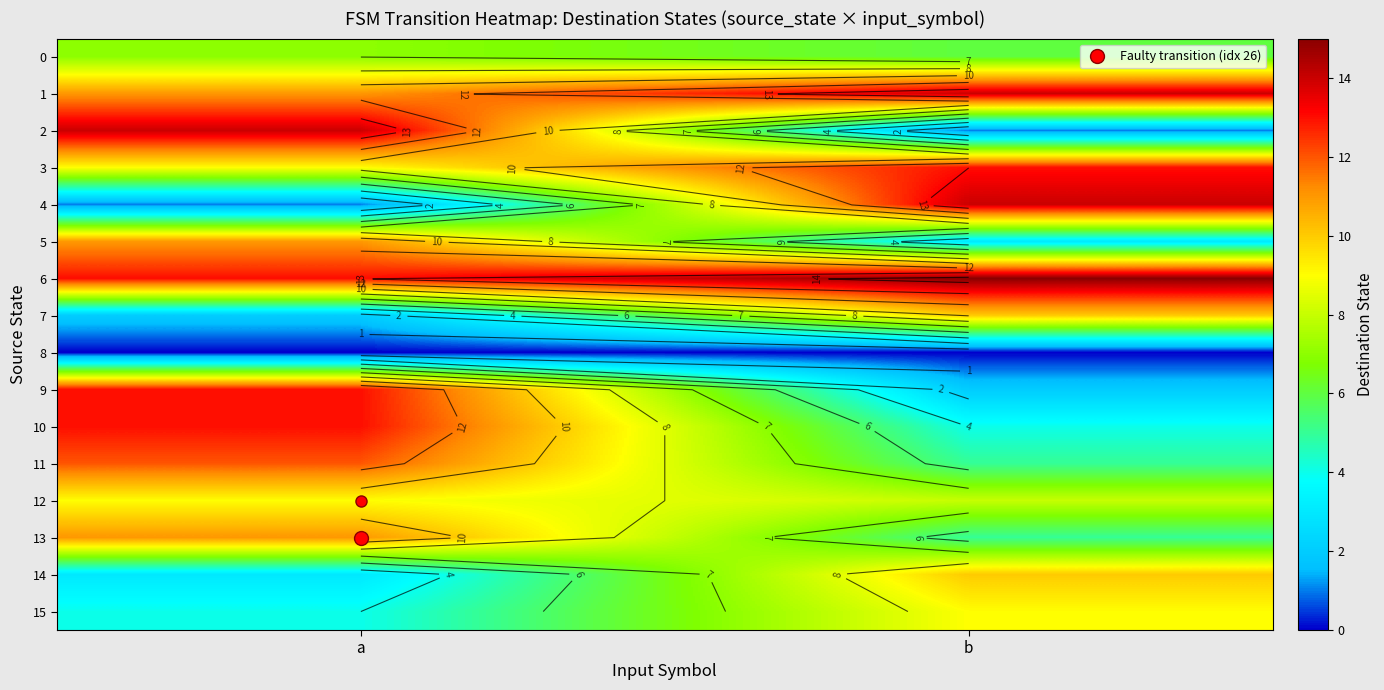

What is the sum of the 14 values at b and a?

13